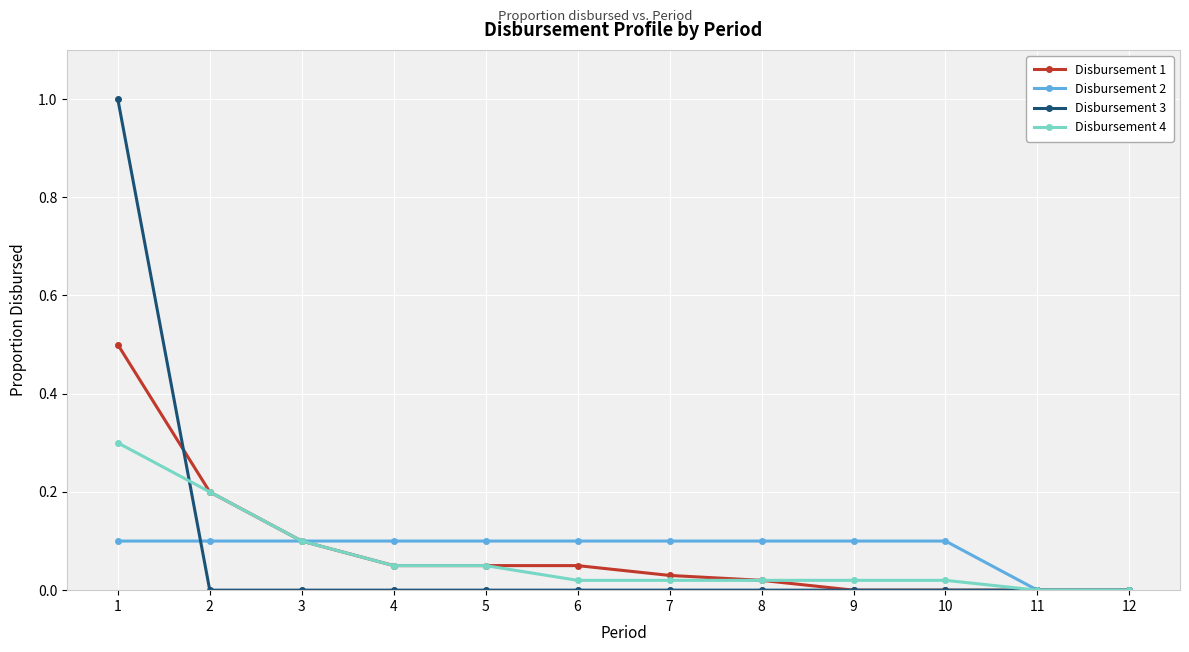

Rank the series by their maximum value, from highest to lowest.

Disbursement 3, Disbursement 1, Disbursement 4, Disbursement 2